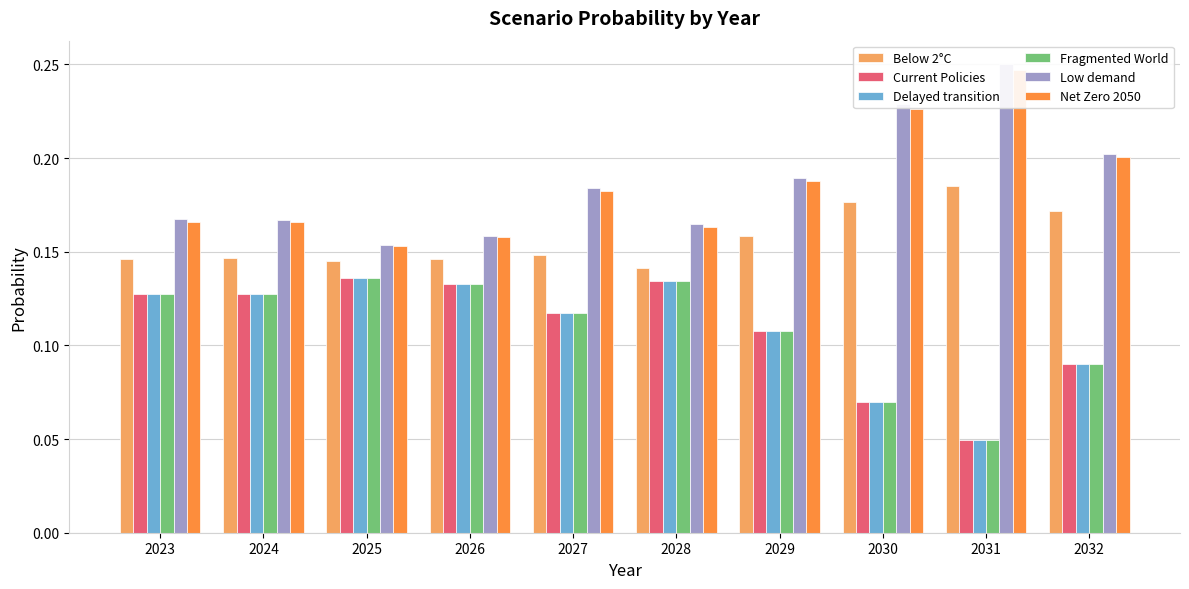

Which series has the largest total across all categories?

Low demand